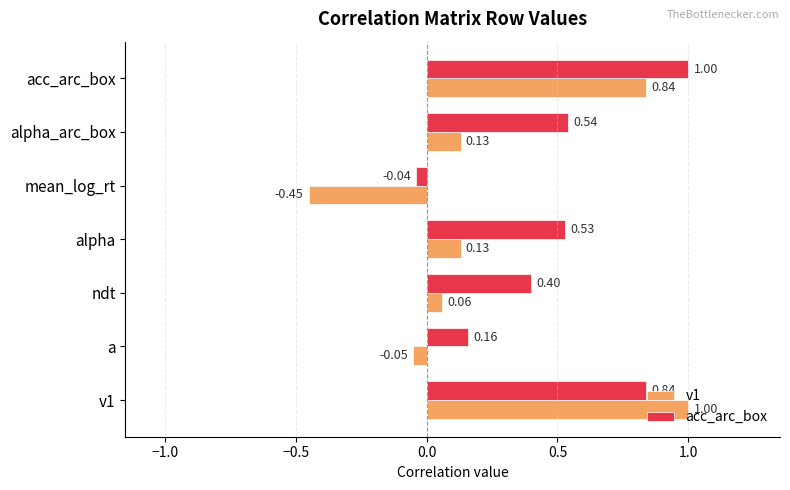

At mean_log_rt, list the series in order from largest to smallest.

acc_arc_box, v1